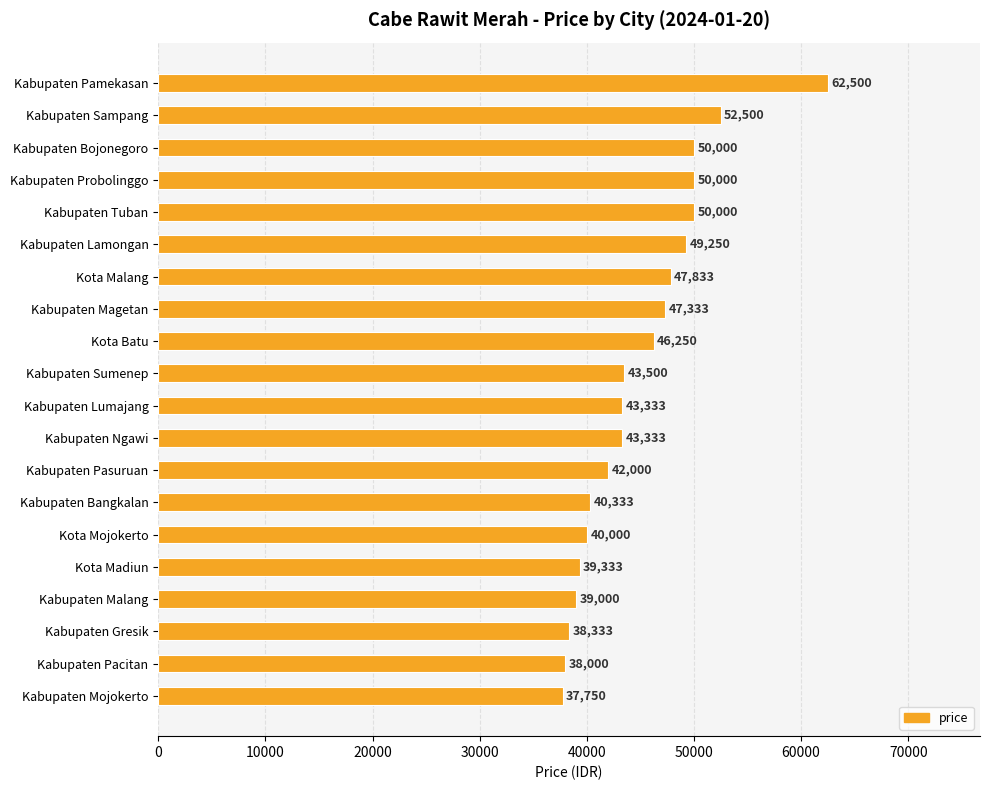

What value does the data have at Kota Madiun?

39333